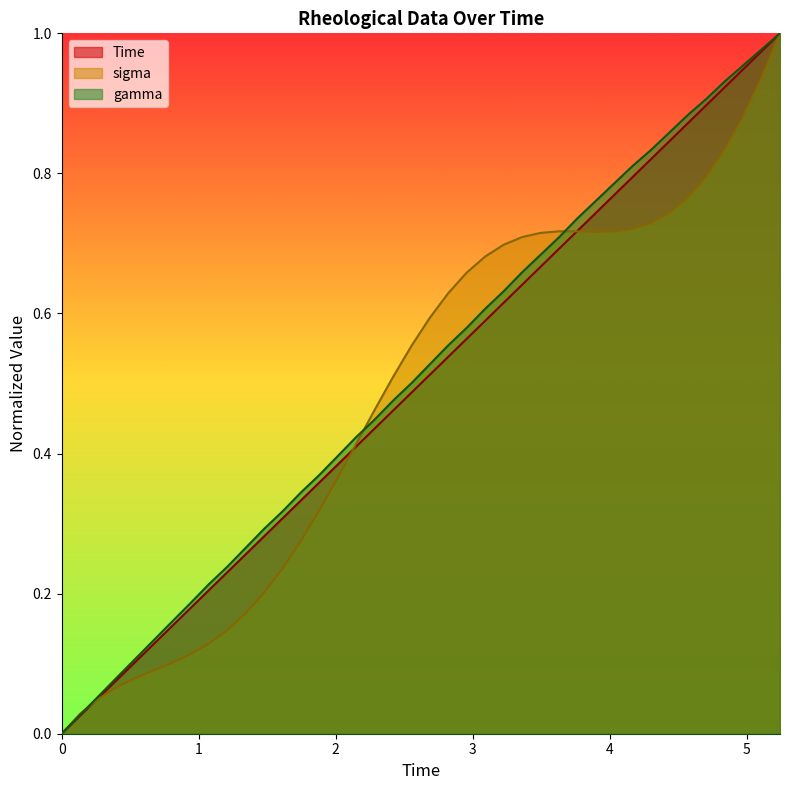

How many data points does each series have?

40